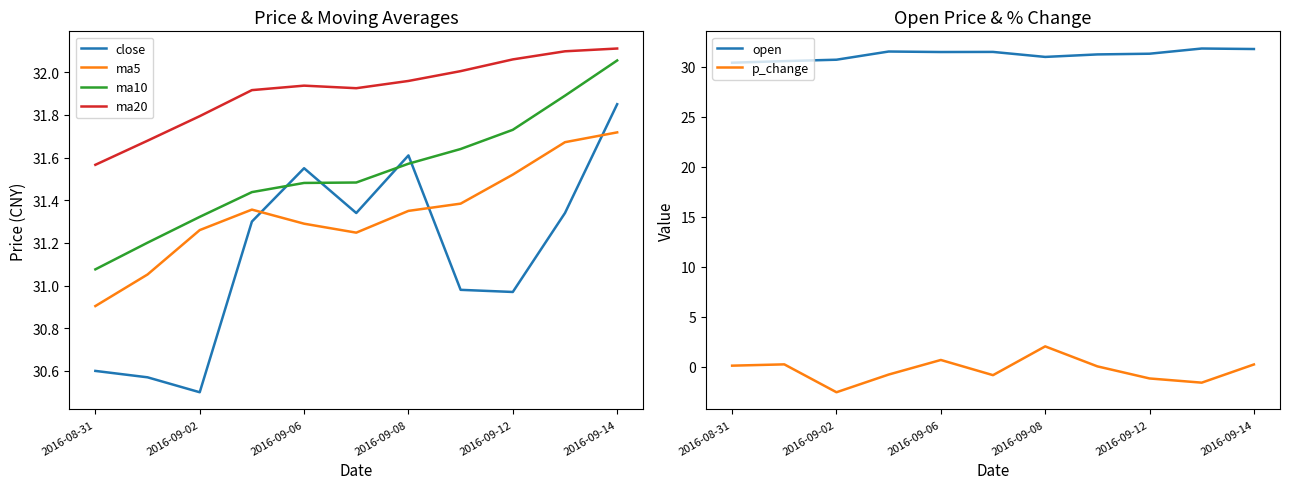

Which category has the highest value in the ma5 series?

2016-09-14